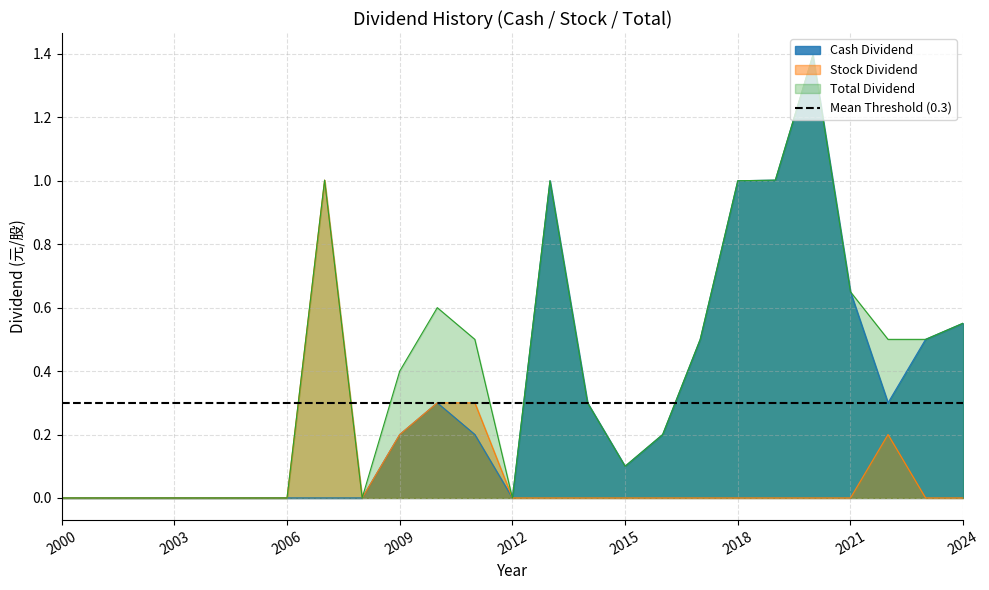

What is the average value of the Stock Dividend series?

0.1